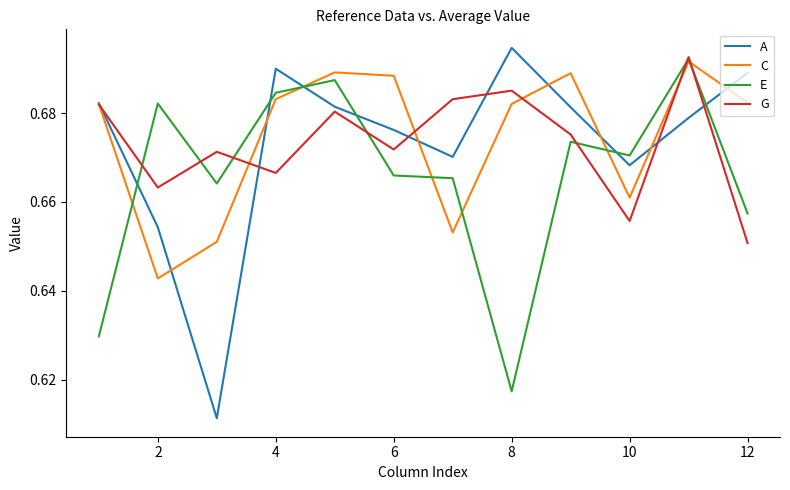

How many times do E and A cross each other?

6